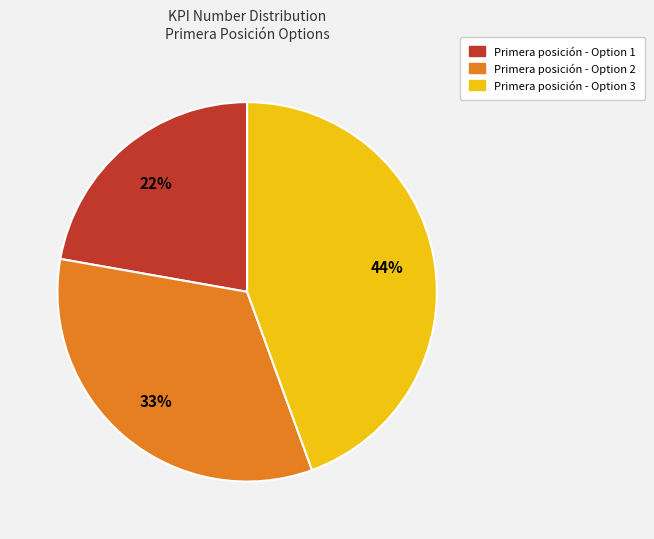

How many slices are in this pie chart?

3